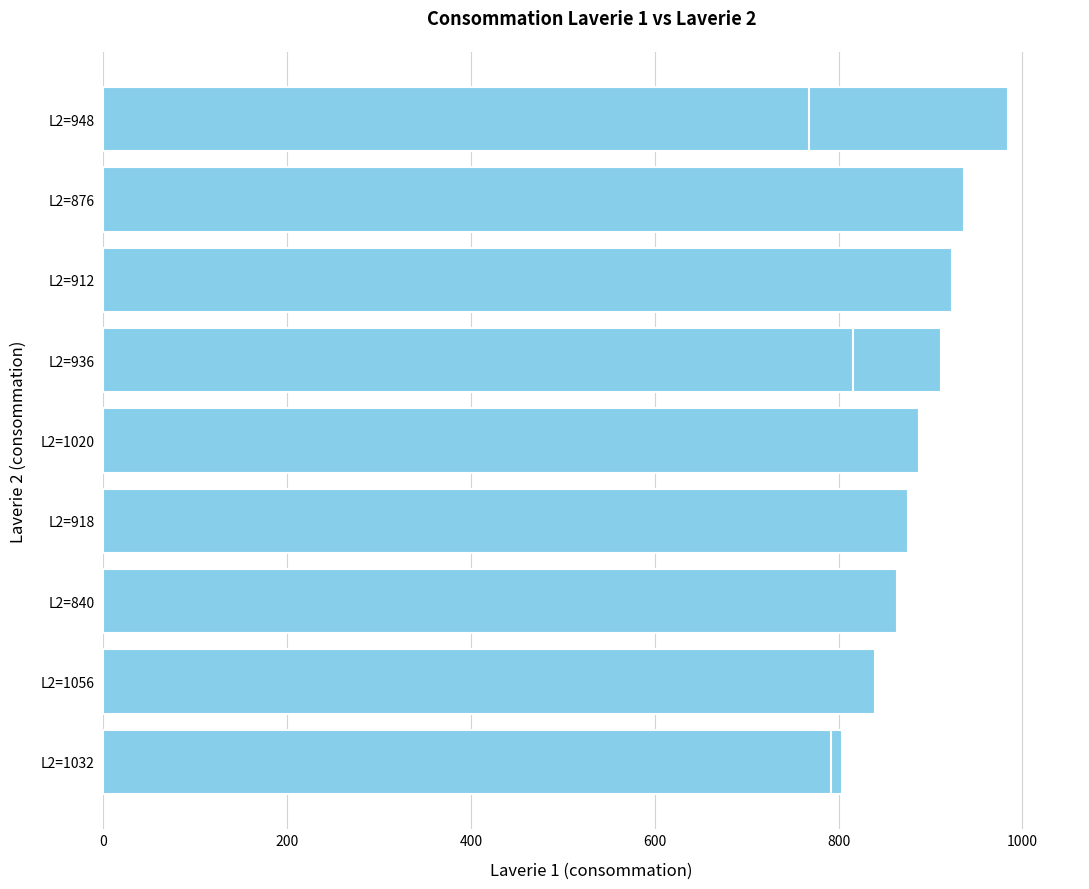

What is the sum of all values?

10404